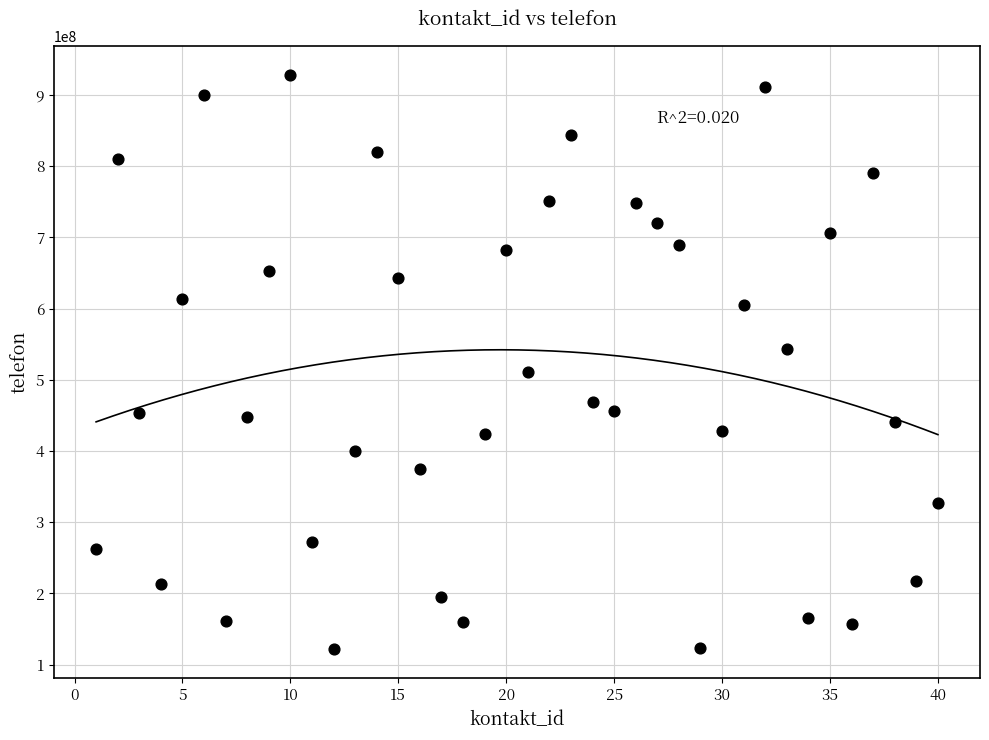

What is the range of X values (max minus min)?

39